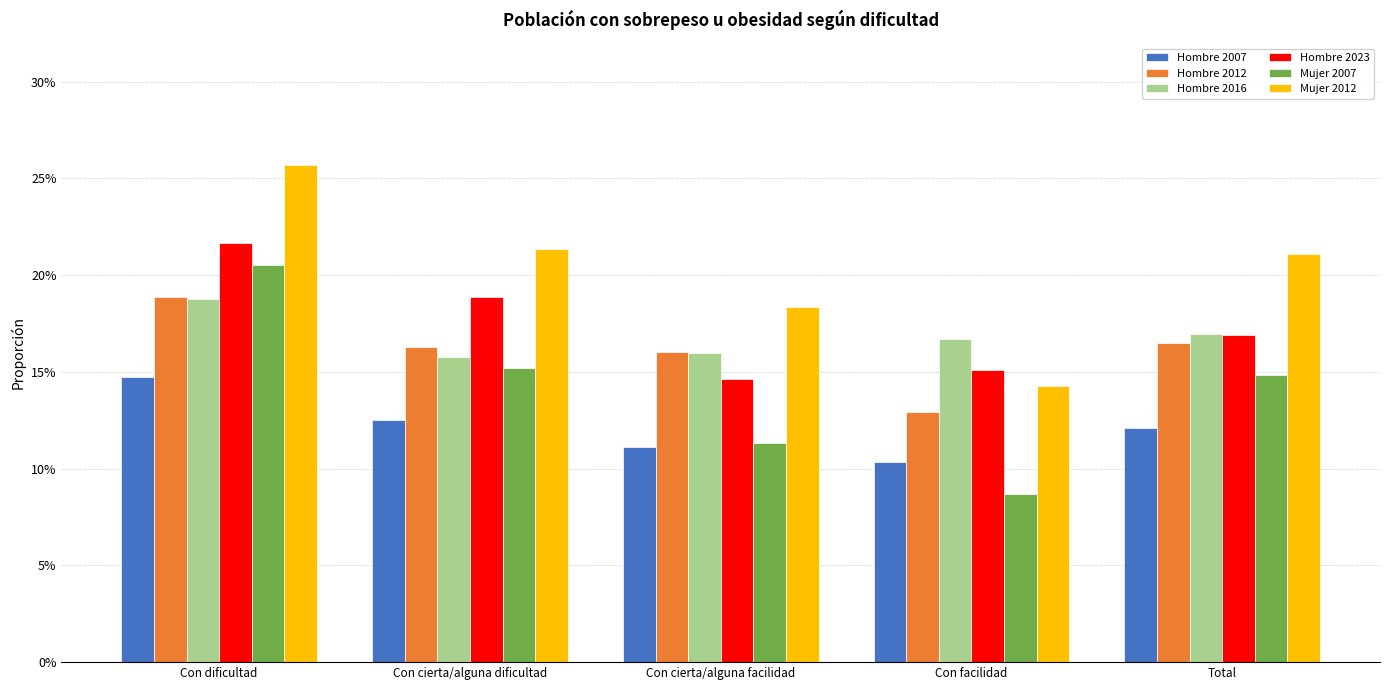

Which has a higher value, Con dificultad or Con facilidad?

Con dificultad